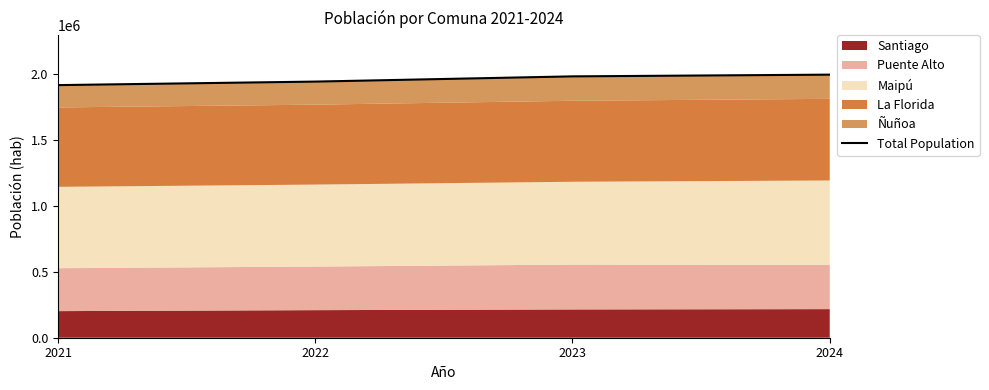

Does the chart have visible grid lines?

No